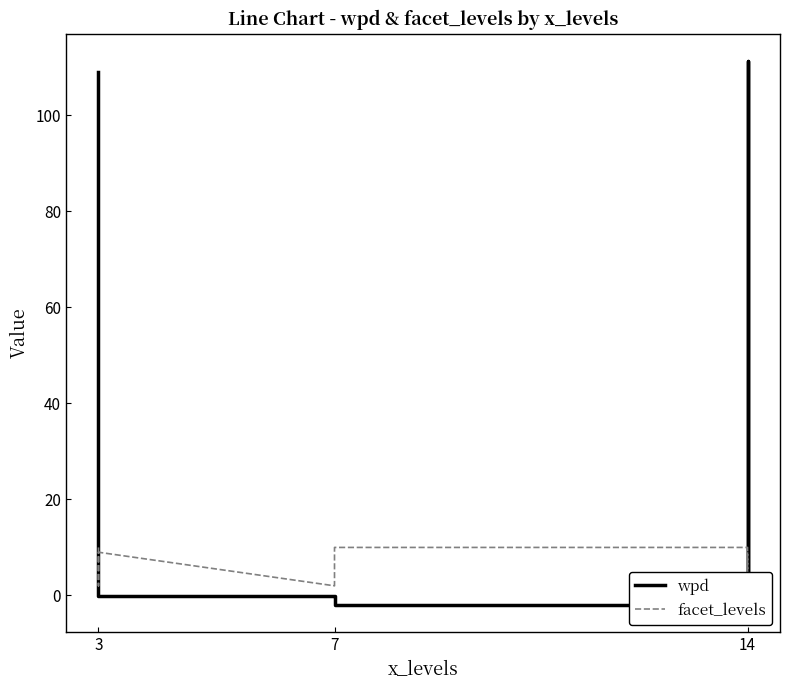

Between which two adjacent categories do wpd and facet_levels first intersect?

3 and 3